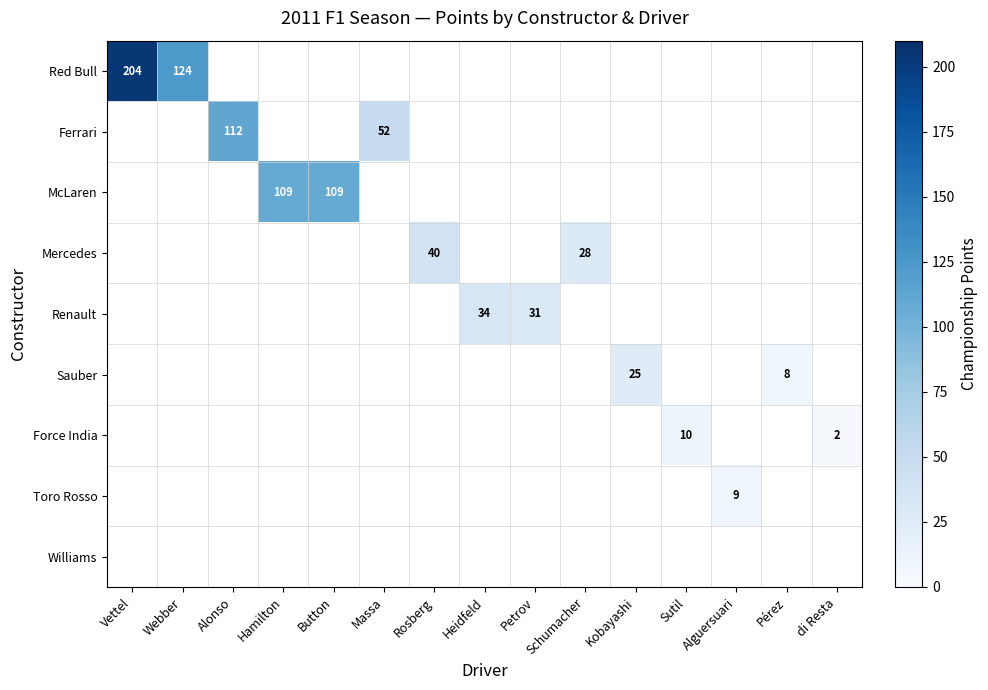

At how many categories does at least one series exceed 160?

1